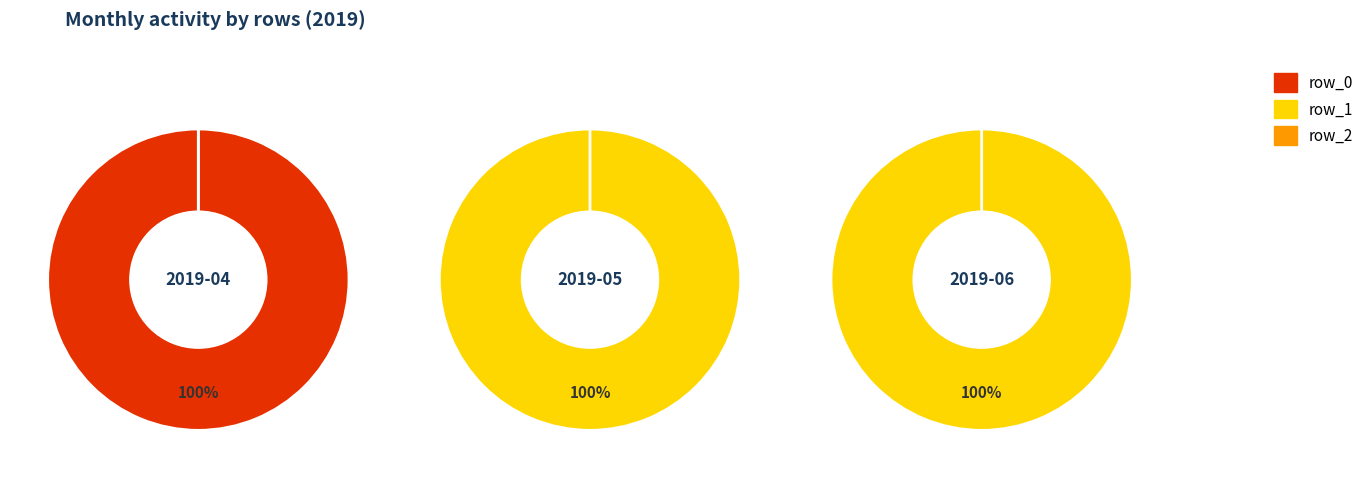

Which series has the widest spread of values?

row_1